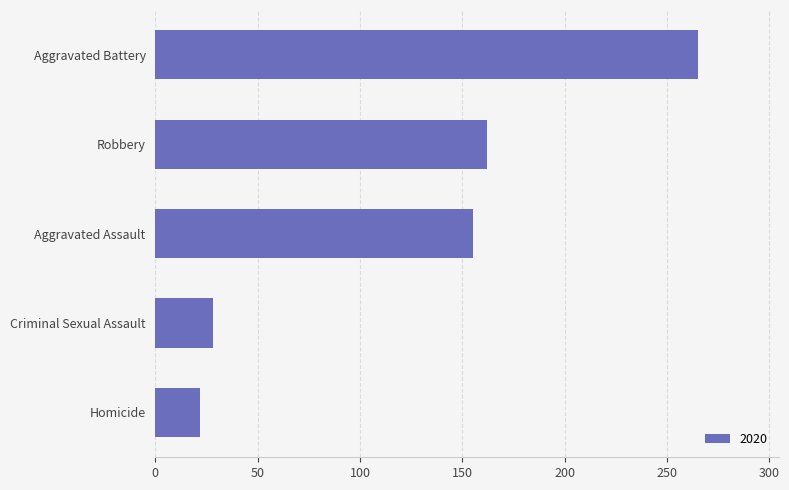

What value does the data have at Robbery, to the nearest 50?

150